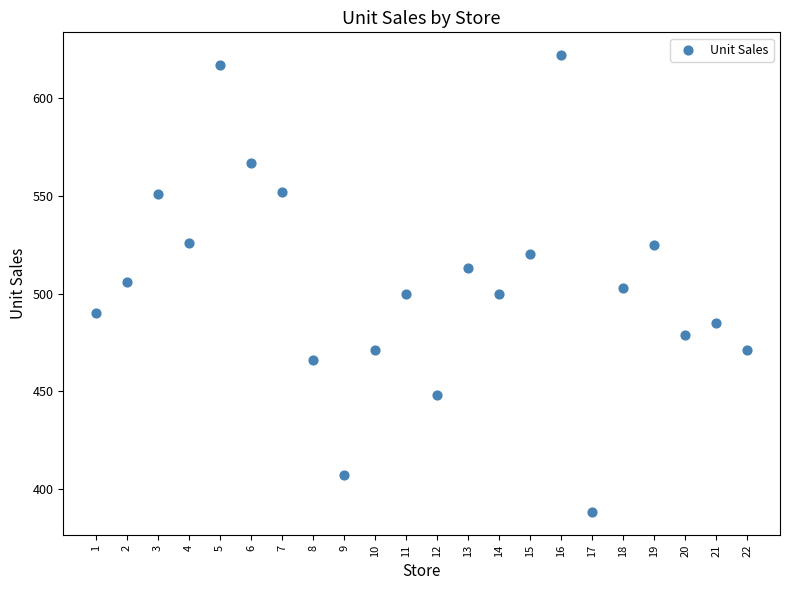

What is the range of Y values (max minus min)?

234